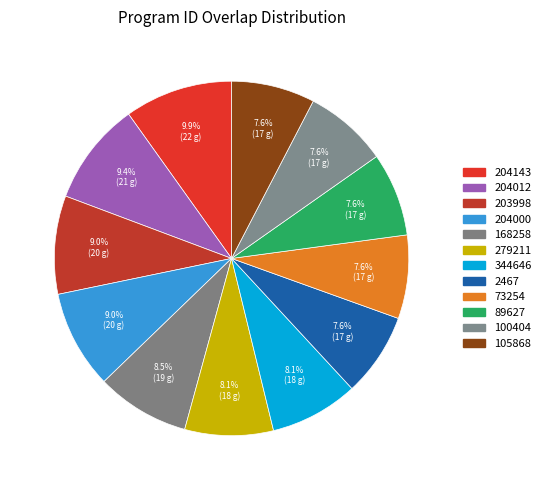

To the nearest percent, what percentage of the pie is 168258?

9%